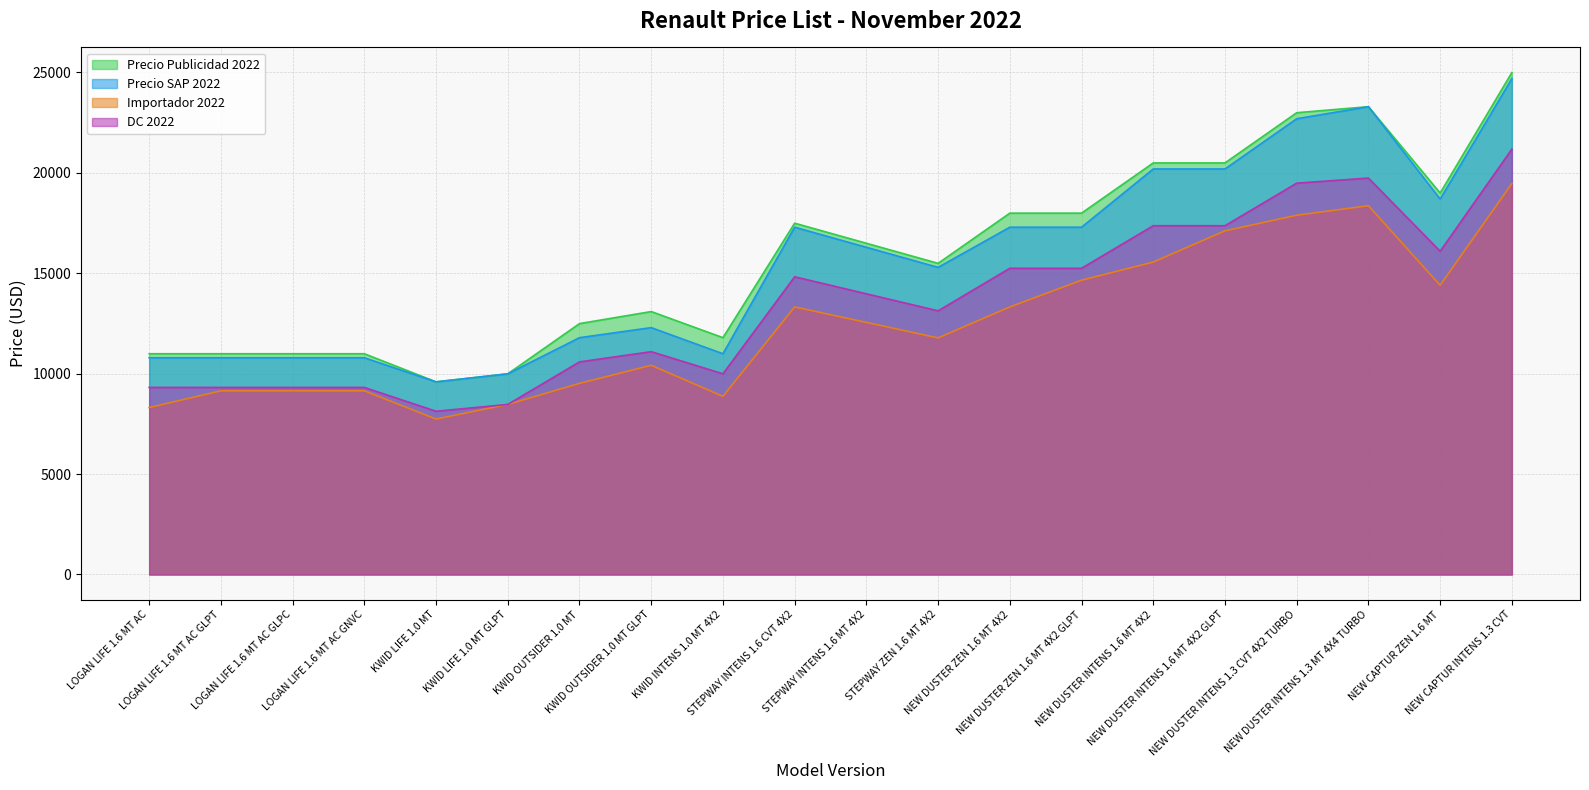

Between STEPWAY ZEN 1.6 MT 4X2 and NEW DUSTER INTENS 1.3 CVT 4X2 TURBO, which series saw the biggest shift?

Precio Publicidad 2022